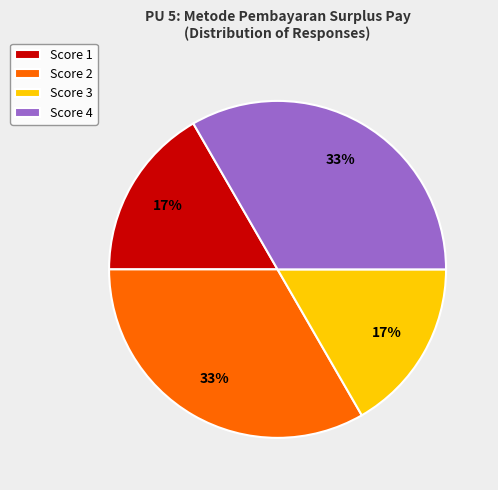

To the nearest percent, what is the average slice percentage?

25%